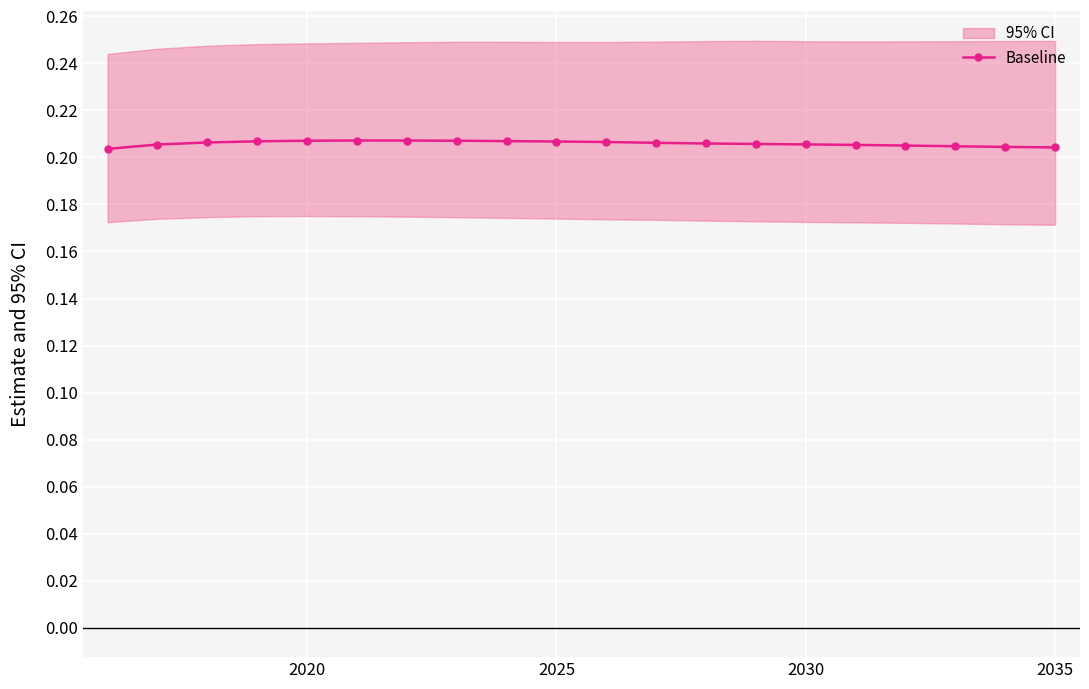

How many categories are shown in the chart?

20